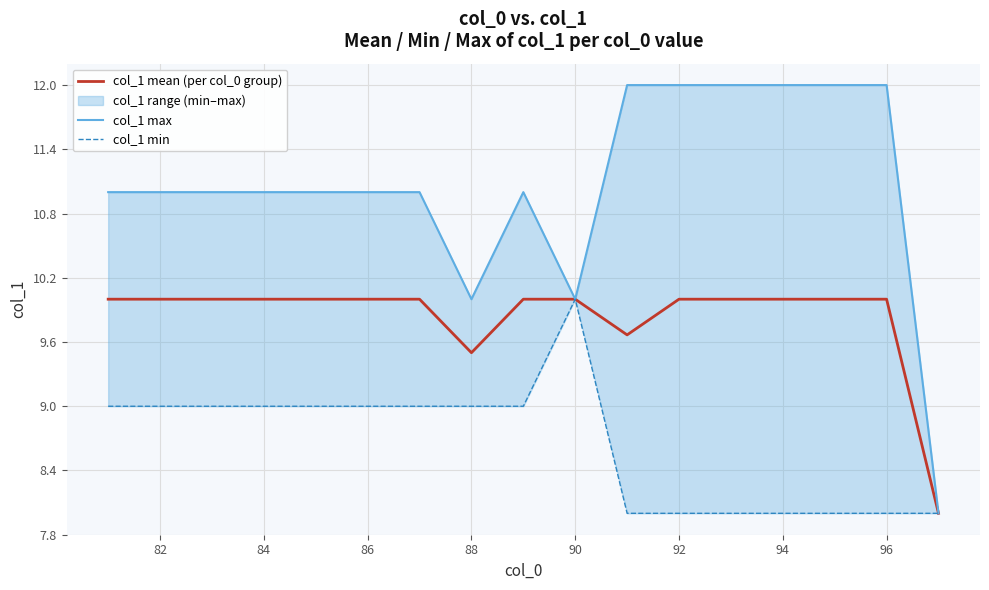

What is the minimum value for col_1 mean (per col_0 group)?

8.0